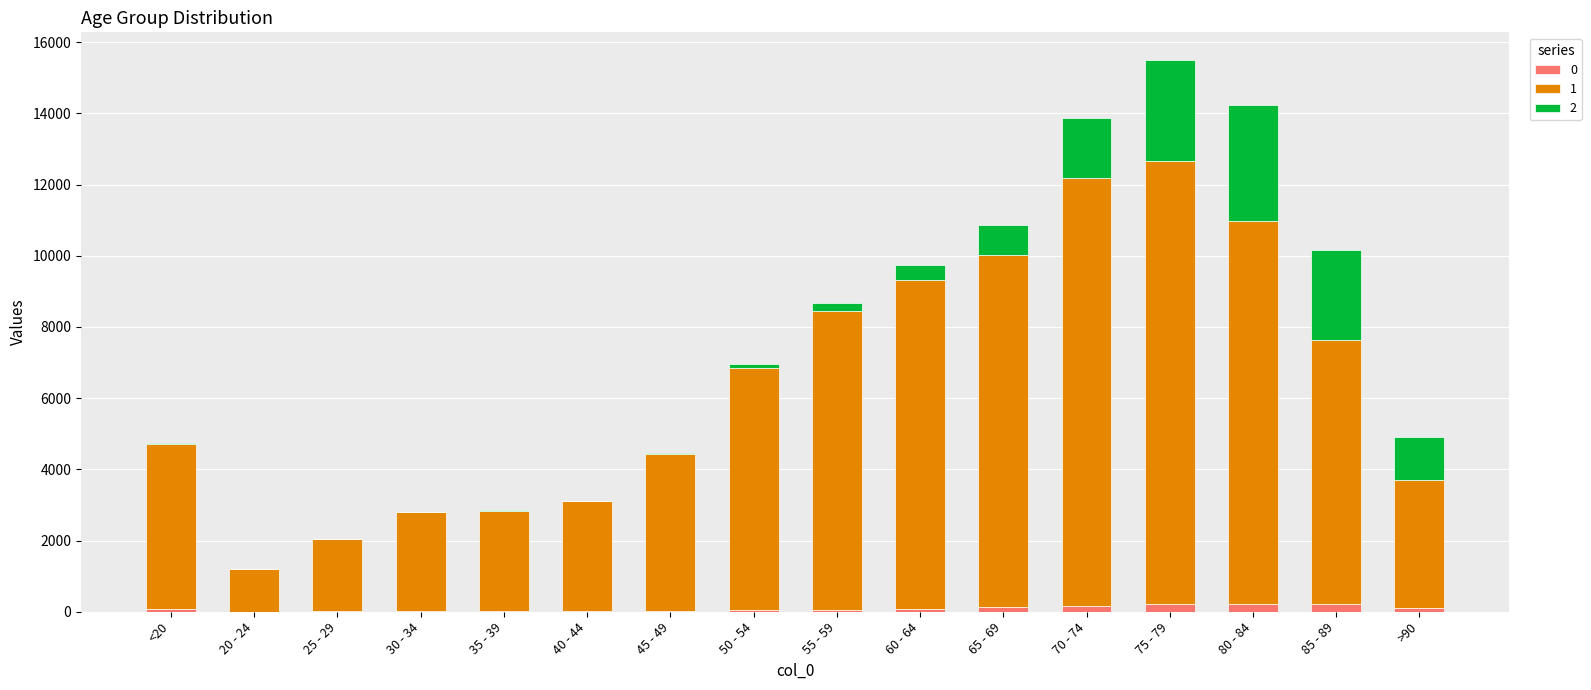

At which category is the sum across all series the highest?

75 - 79